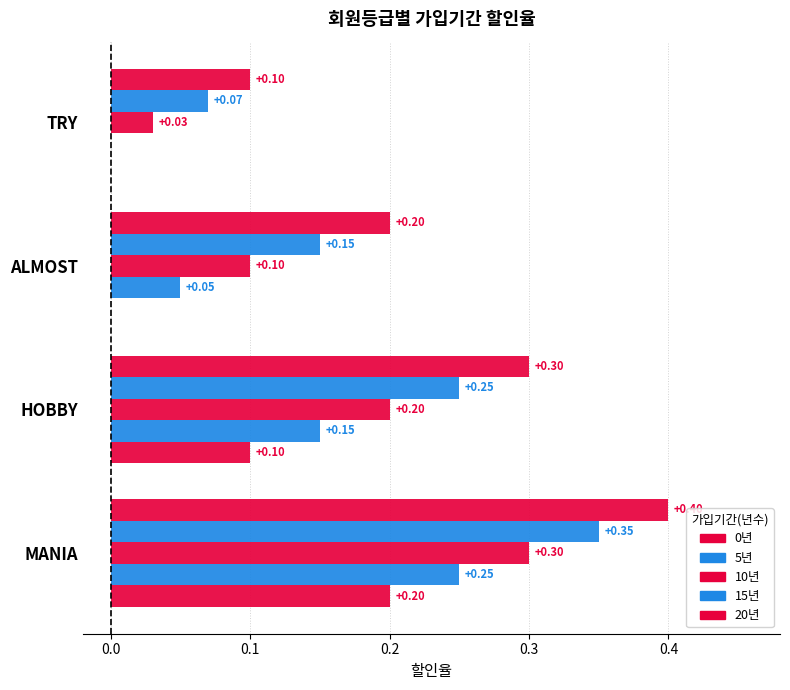

How many data points does each series have?

4